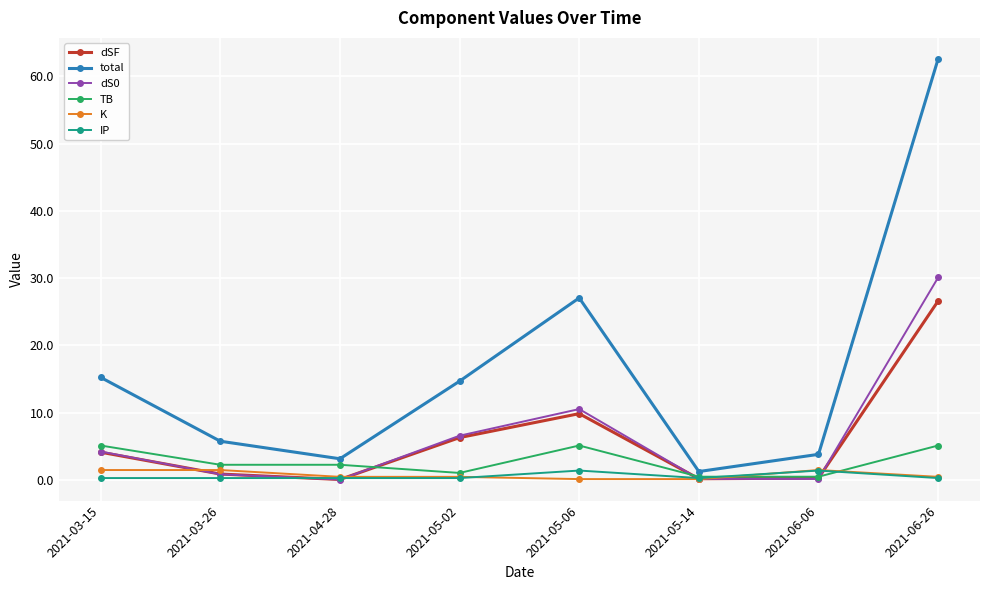

Which series has the largest total across all categories?

total